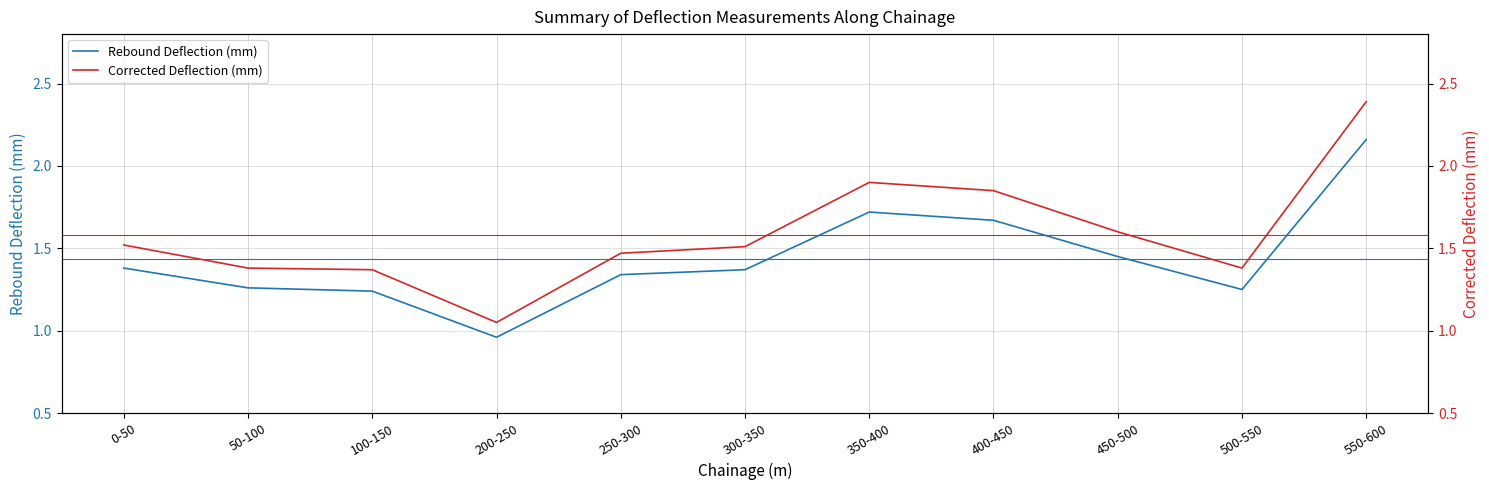

What is the label of the 11th point from the right?

0-50